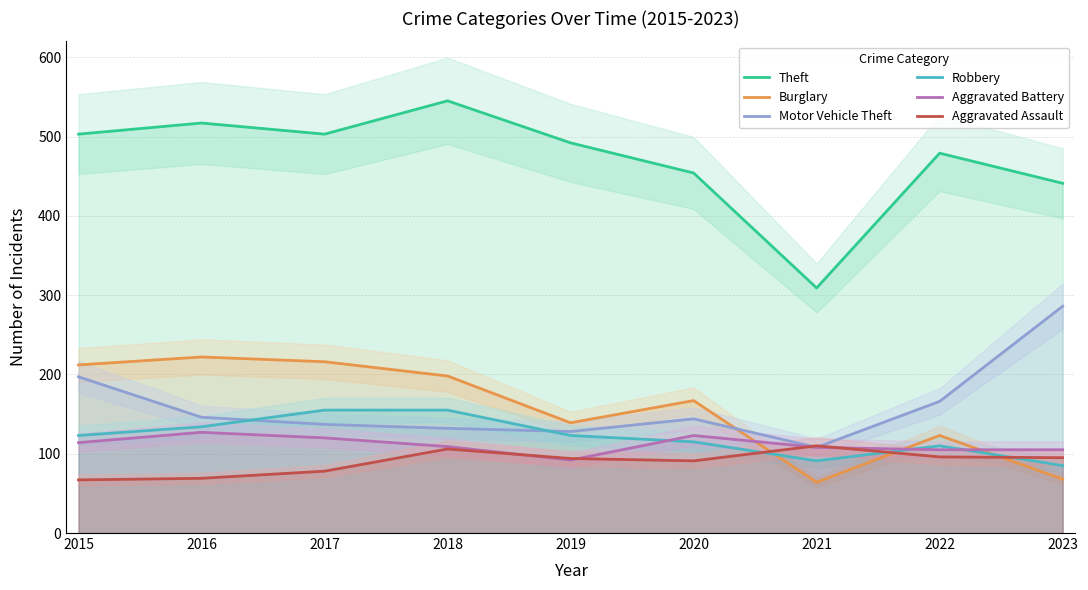

What are all the series names shown in the legend?

Theft, Burglary, Motor Vehicle Theft, Robbery, Aggravated Battery, Aggravated Assault